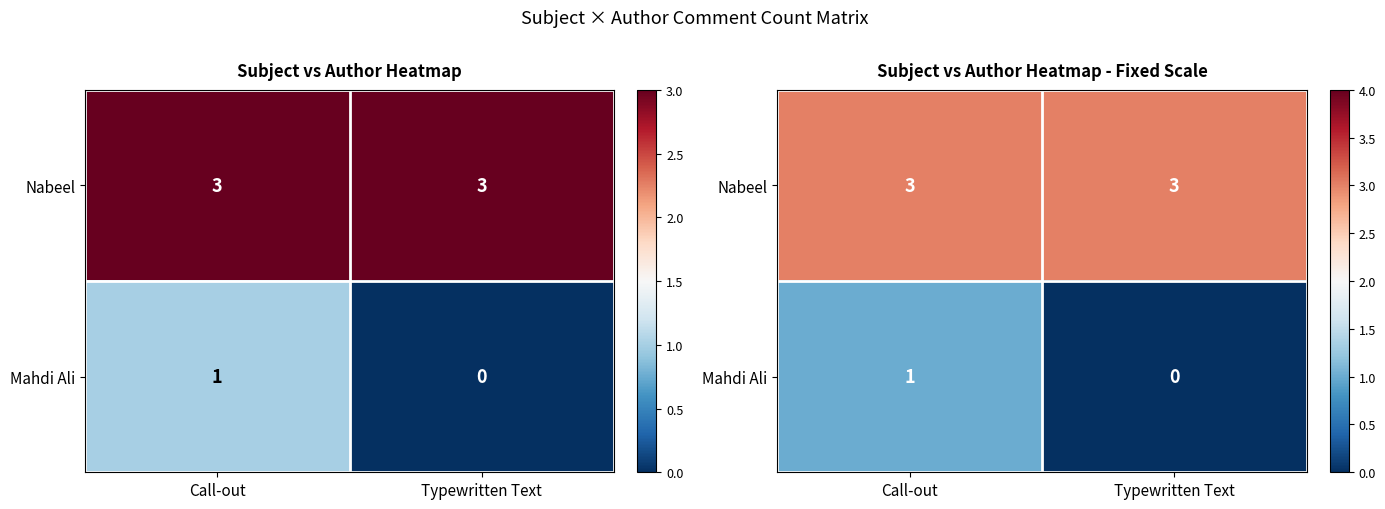

List the labels in order of Nabeel value, largest first.

Call-out, Typewritten Text